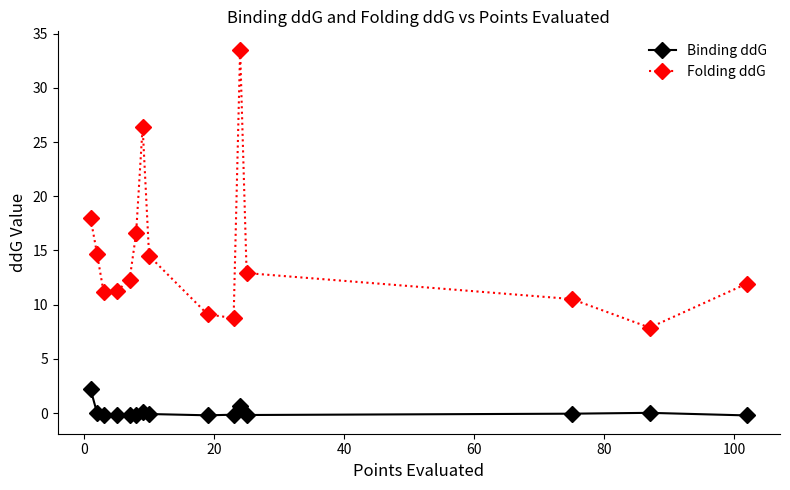

Count the number of categories in the chart.

15